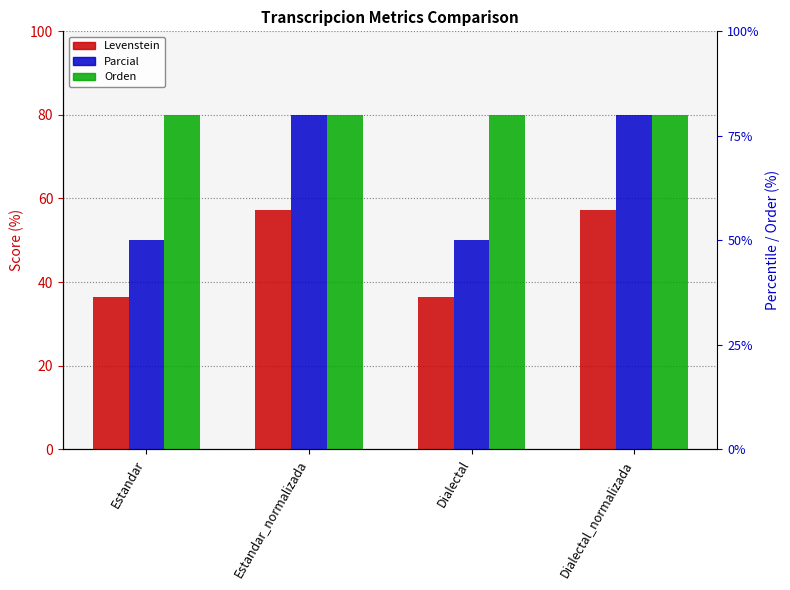

What is the approximate value of Orden at Estandar_normalizada?

80.0